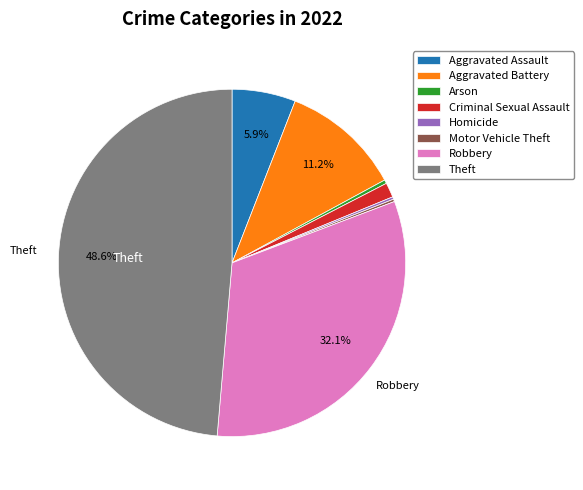

What is the largest slice in the pie chart?

Theft